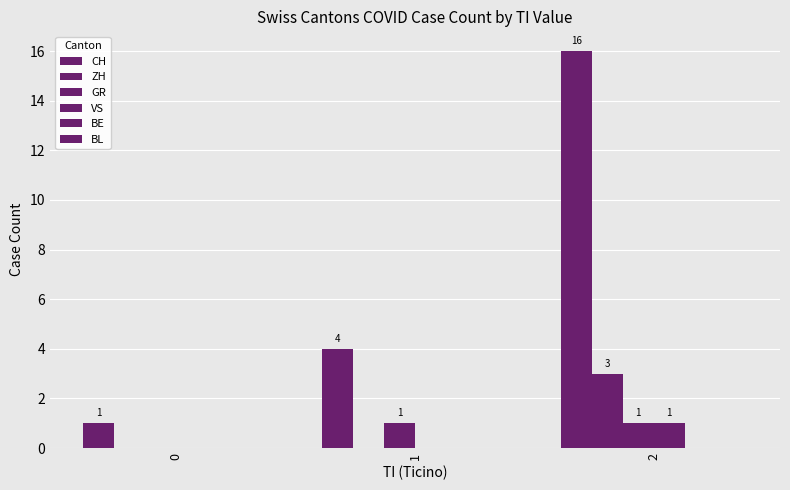

What is the value of the CH bar at the 1st from the left?

1